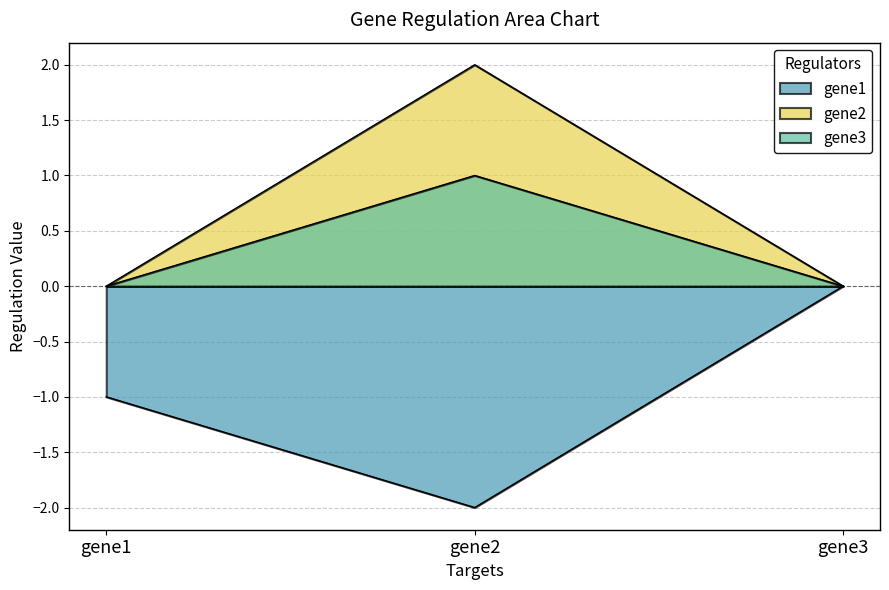

How many values in the gene1 series exceed -1?

1